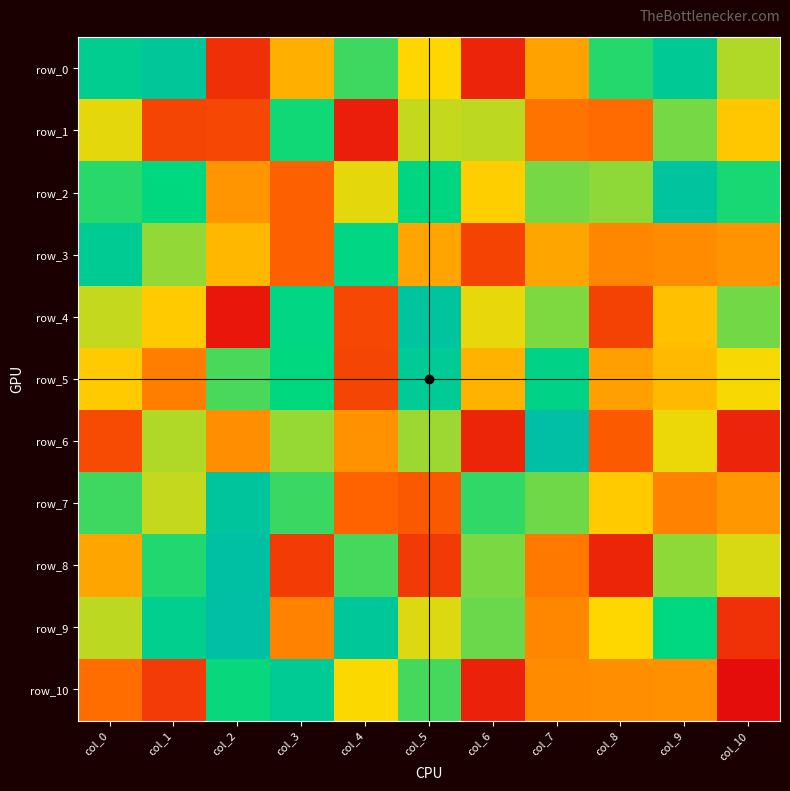

Where does the row_8 series first go above 9?

col_1